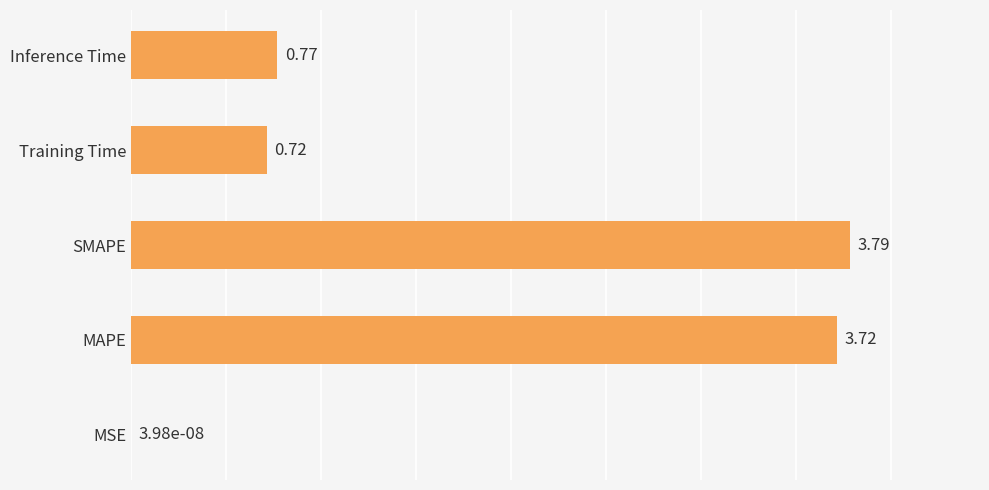

Between MAPE and Inference Time, which is larger?

MAPE